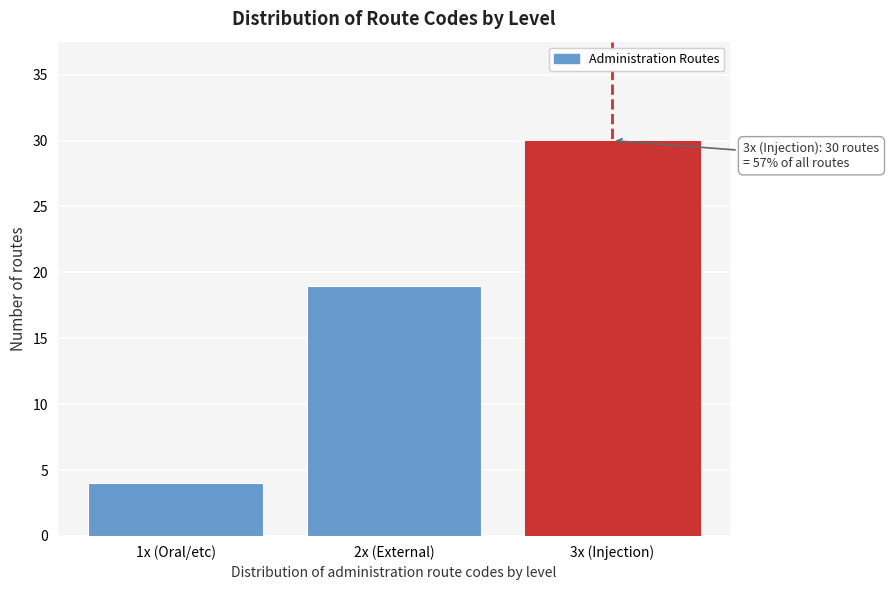

Reading left to right, what are all the values shown in this chart?

4	19	30